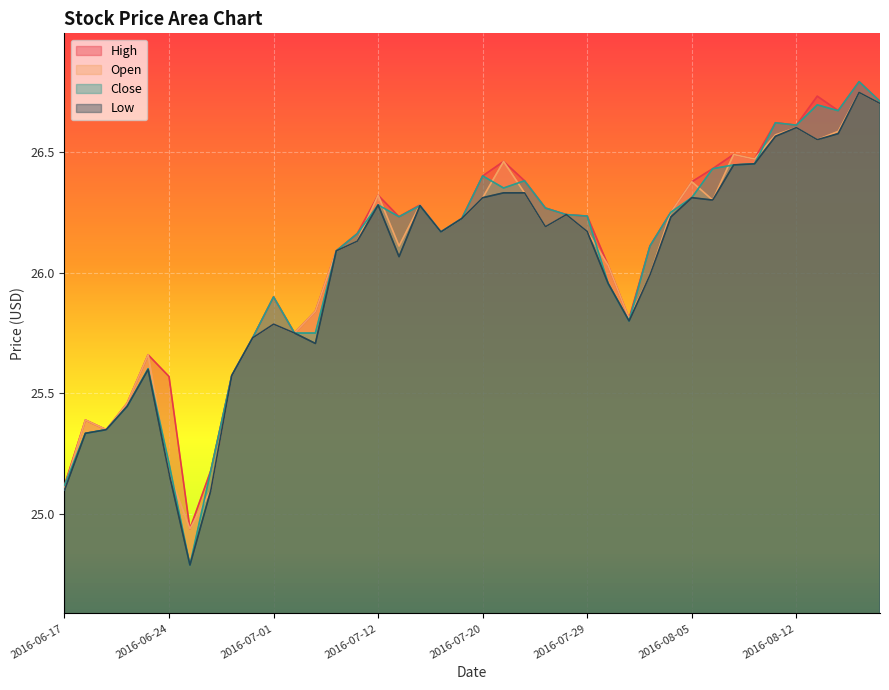

What is the difference between the highest and lowest values at 2016-06-23?

0.1